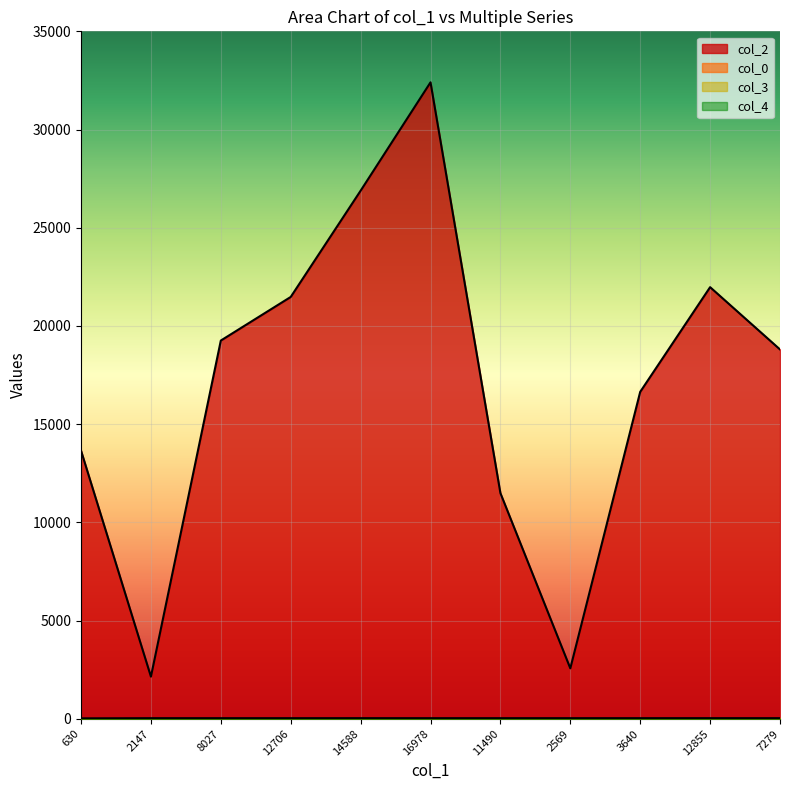

Reading left to right, transcribe all the data shown in this chart.

col_2: 630=13654.0	2147=2147.0	8027=19258.0	12706=21478.0	14588=26887.0	16978=32404.0	11490=11490.0	2569=2569.0	3640=16647.0	12855=21976.0	7279=18805.0
col_0: 630=12.7	2147=28.5	8027=28.5	12706=28.7	14588=28.7	16978=29.1	11490=29.1	2569=29.2	3640=29.3	12855=29.3	7279=29.3
col_3: 630=0.0	2147=0.0	8027=0.0	12706=0.0	14588=7.0	16978=0.0	11490=0.0	2569=0.0	3640=0.0	12855=5.0	7279=0.0
col_4: 630=1.0	2147=0.0	8027=0.0	12706=0.0	14588=0.0	16978=0.0	11490=0.0	2569=0.0	3640=0.0	12855=0.0	7279=0.0